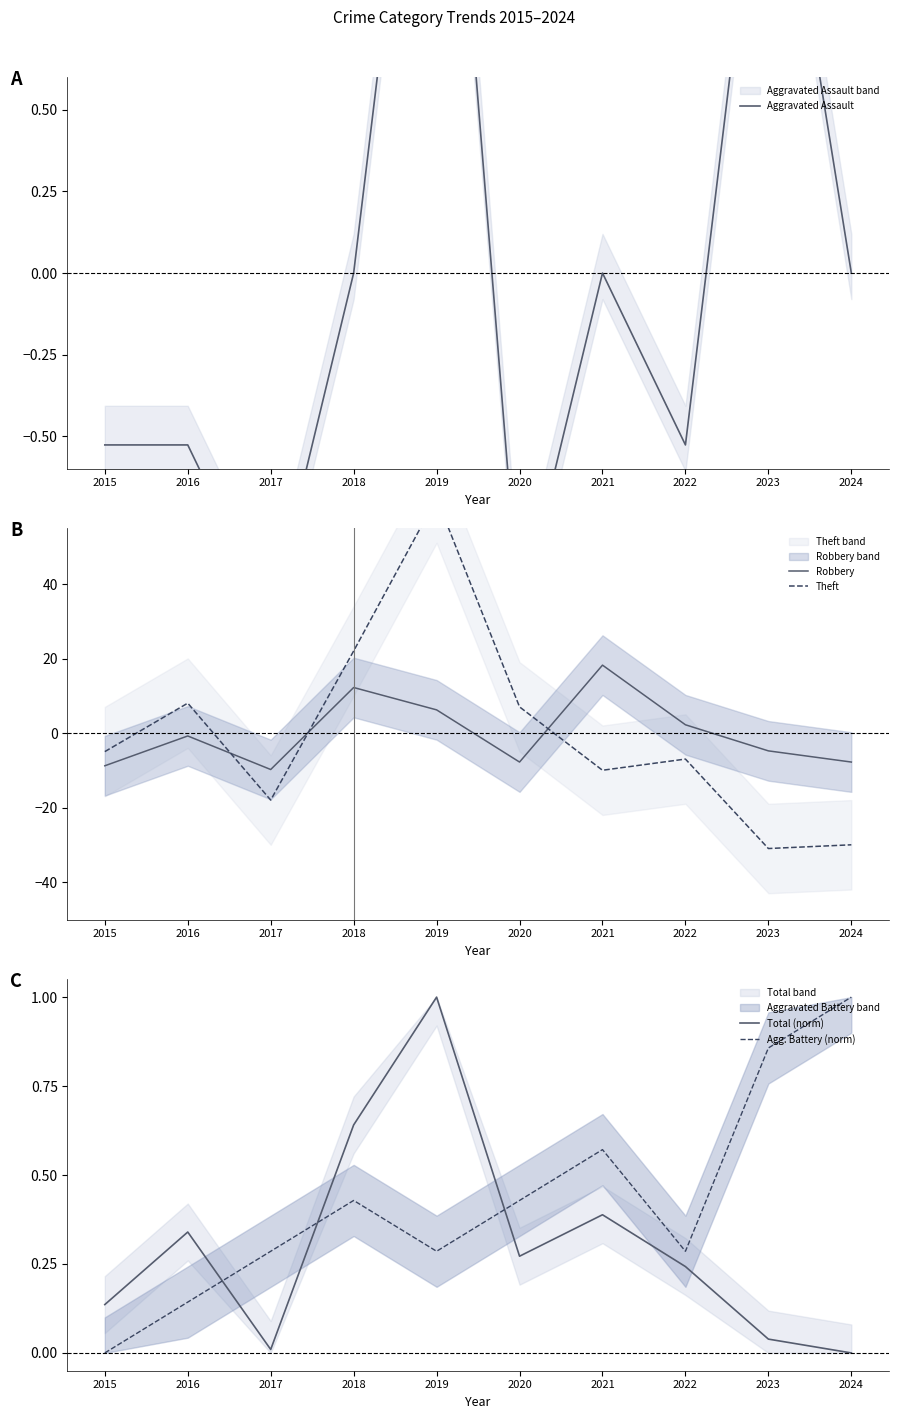

What is the spread (max minus min) of values at 2024?

30.9